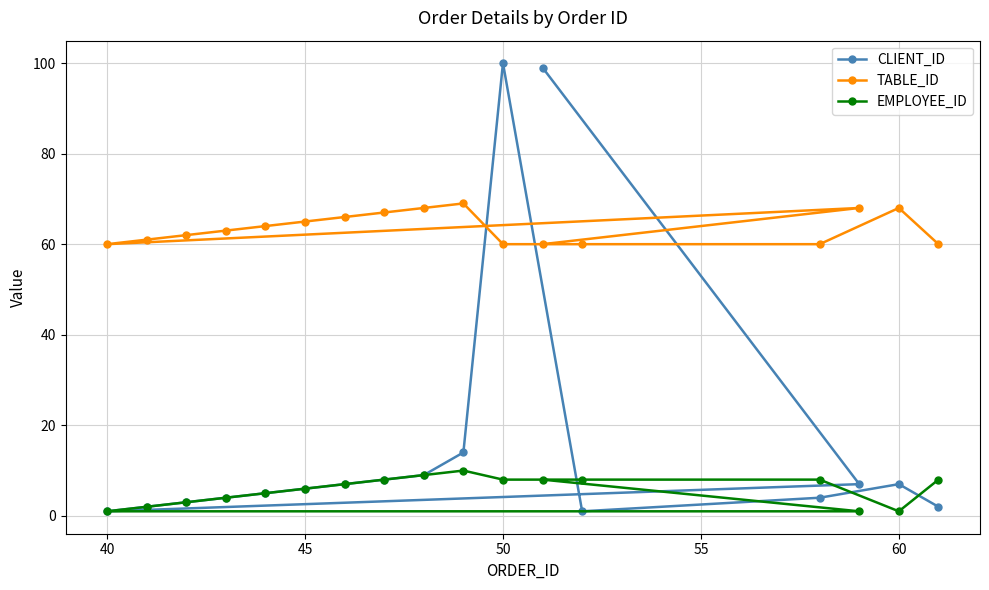

At which label does CLIENT_ID reach its peak?

50